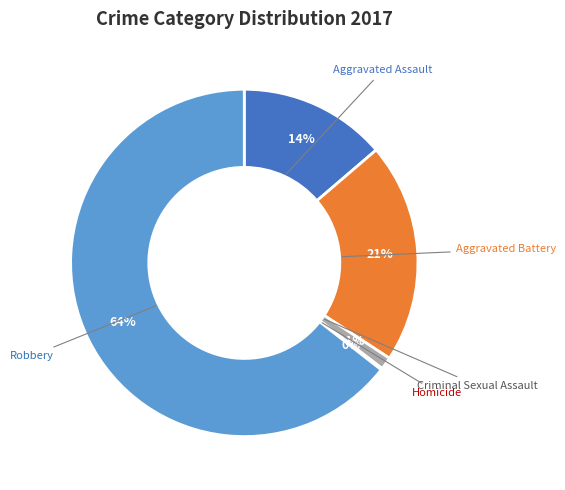

Does any single category account for the majority?

Yes